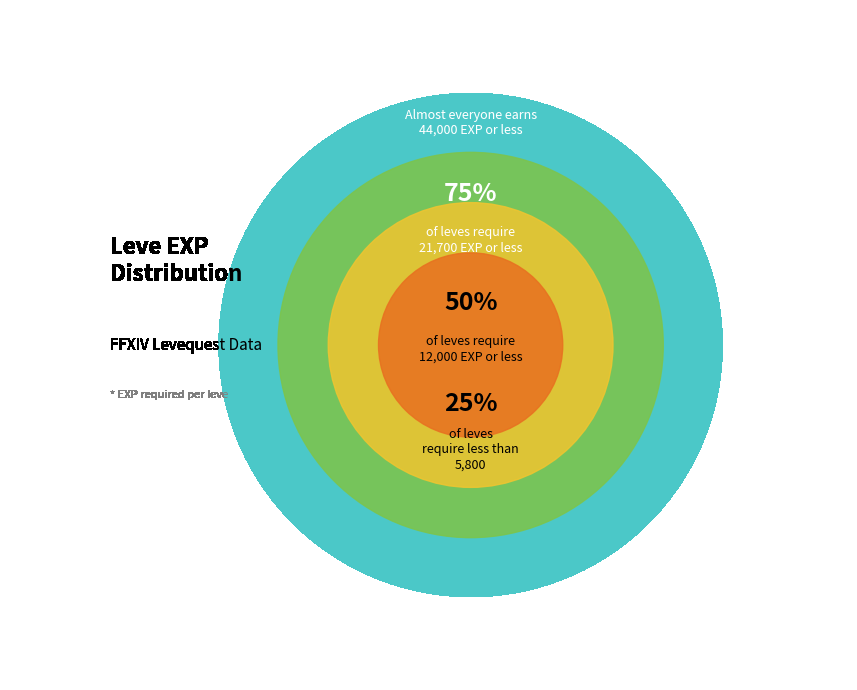

Does 3 represent more than half of the total?

No